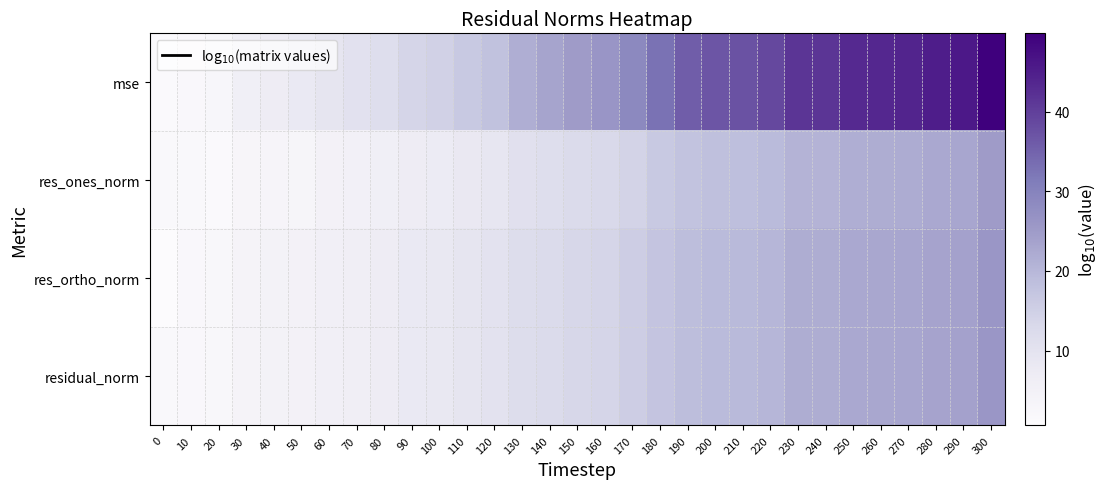

Rank the series by their maximum value, from lowest to highest.

res_ones_norm, res_ortho_norm, residual_norm, mse